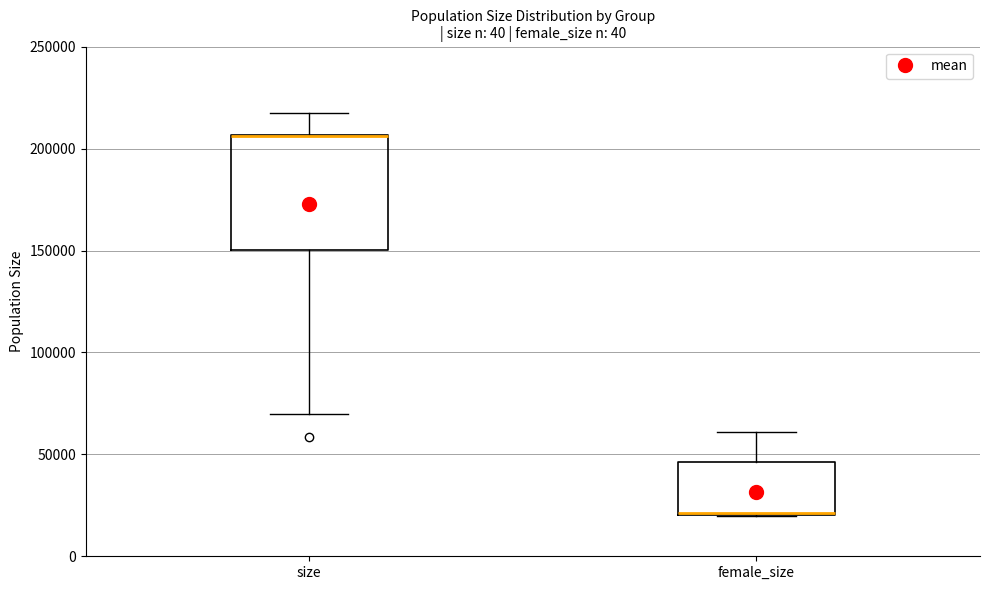

Which box is the tallest, from its lower edge to its upper edge?

size